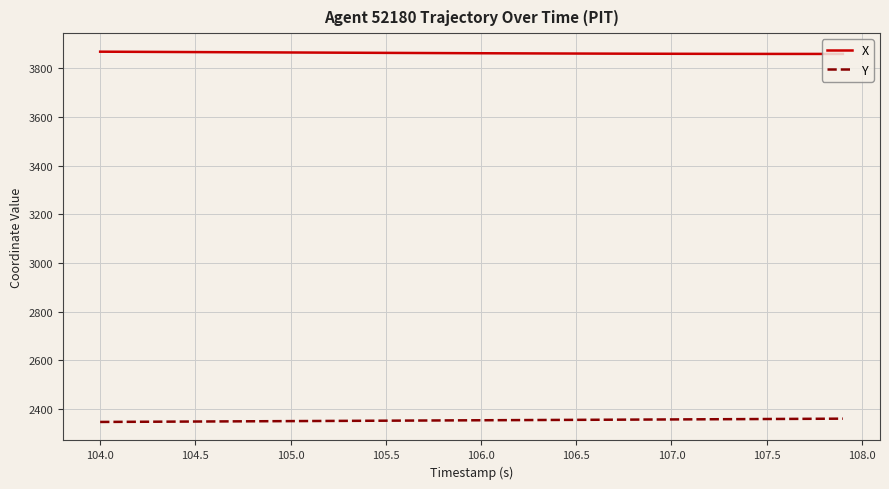

Which series has the largest total across all categories?

X